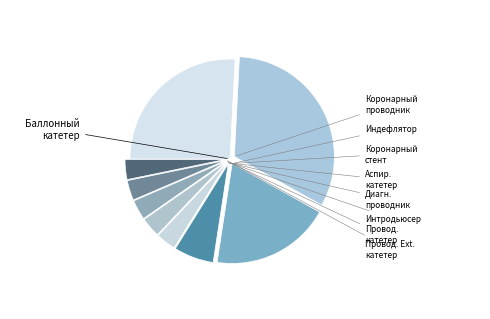

How many slices are in this pie chart?

9